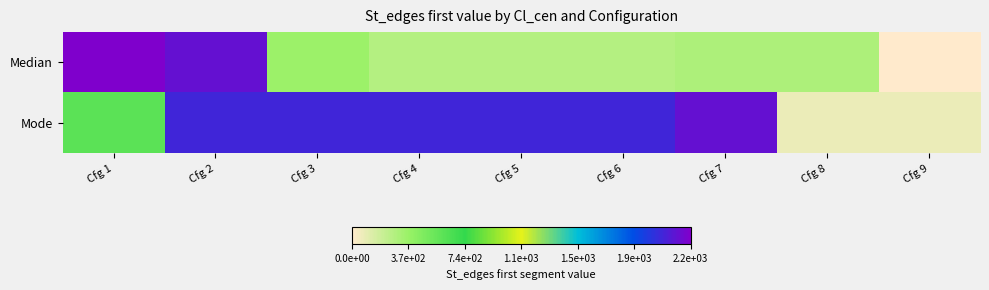

Count the number of categories in the chart.

9